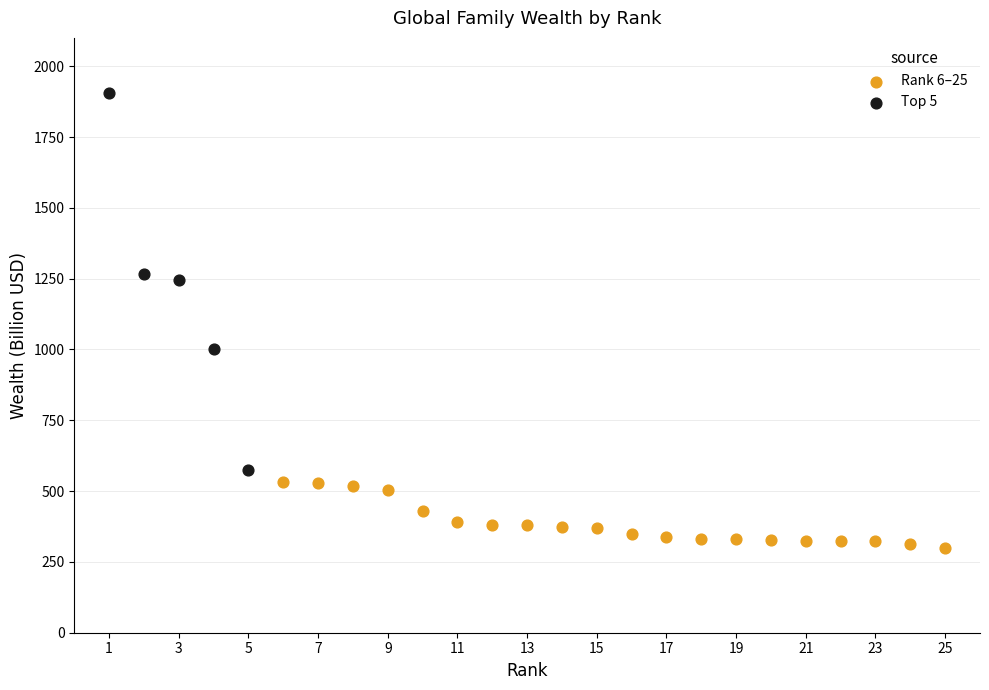

Which series contains the lowest Y value?

Rank 6–25